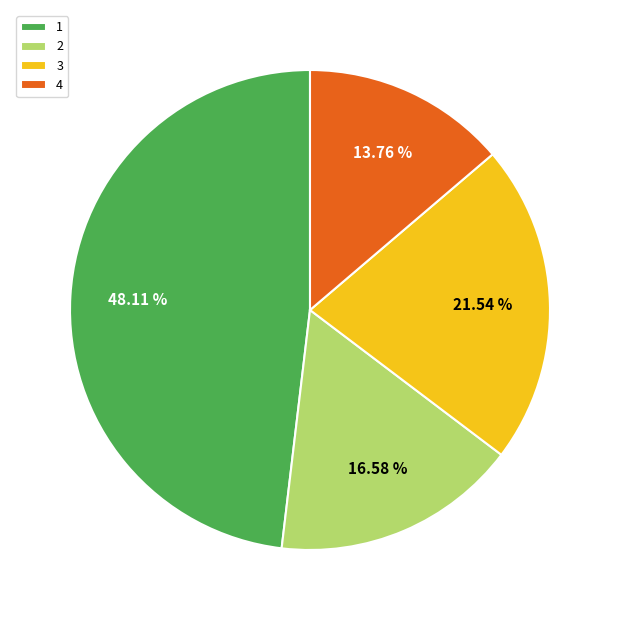

To the nearest percent, what portion does 4 represent?

14%